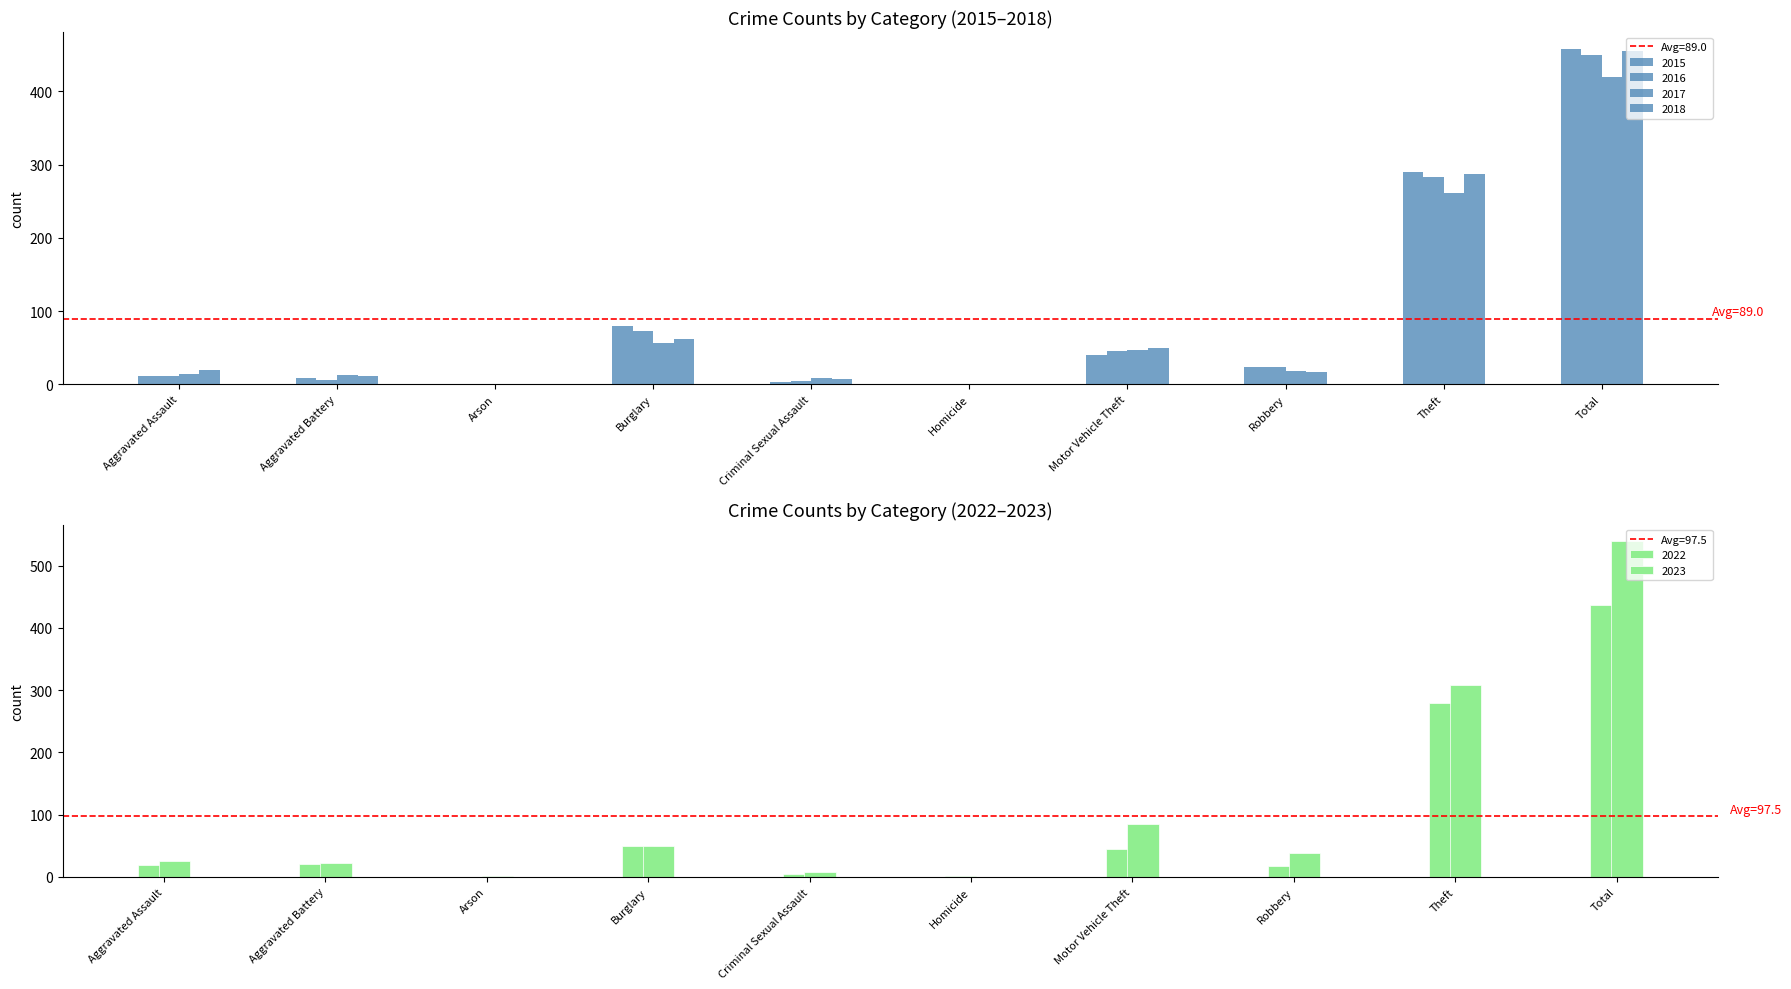

How many data points in 2022 are less than 20?

5